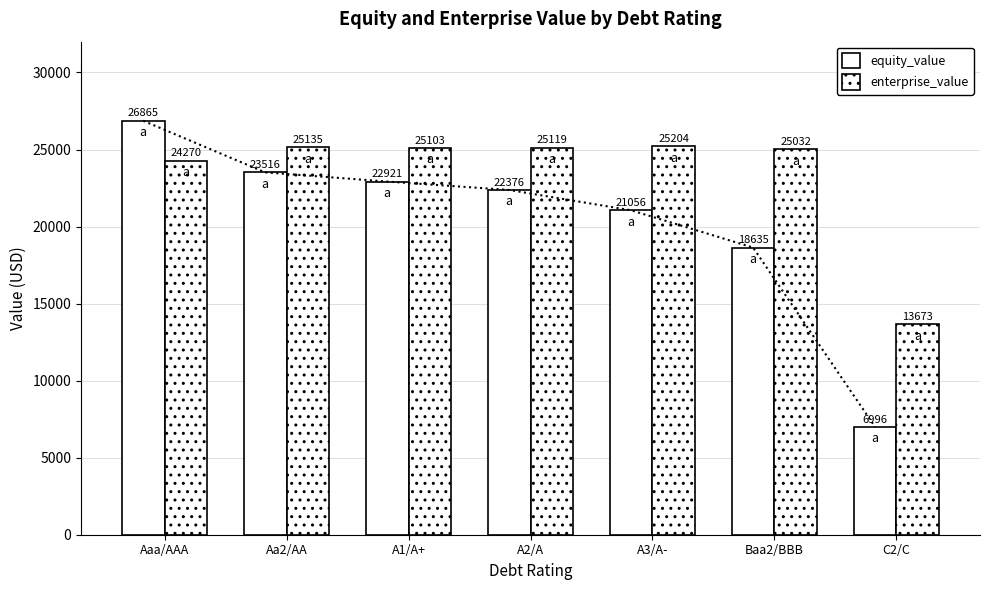

What is the sum of the enterprise_value values at C2/C and A1/A+?

38776.2